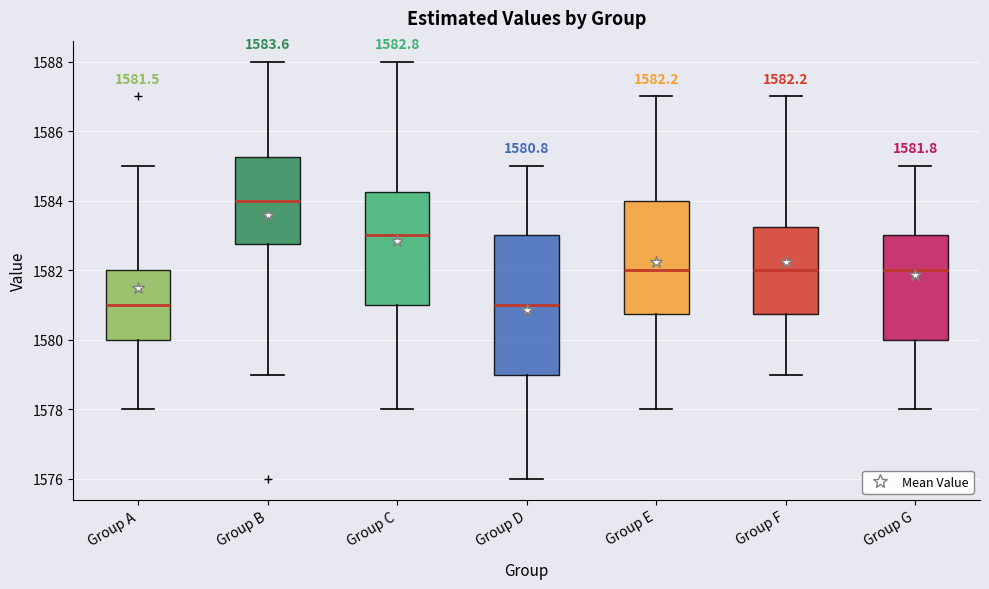

Comparing the boxes themselves (not the whiskers), which one is the tallest?

Group D